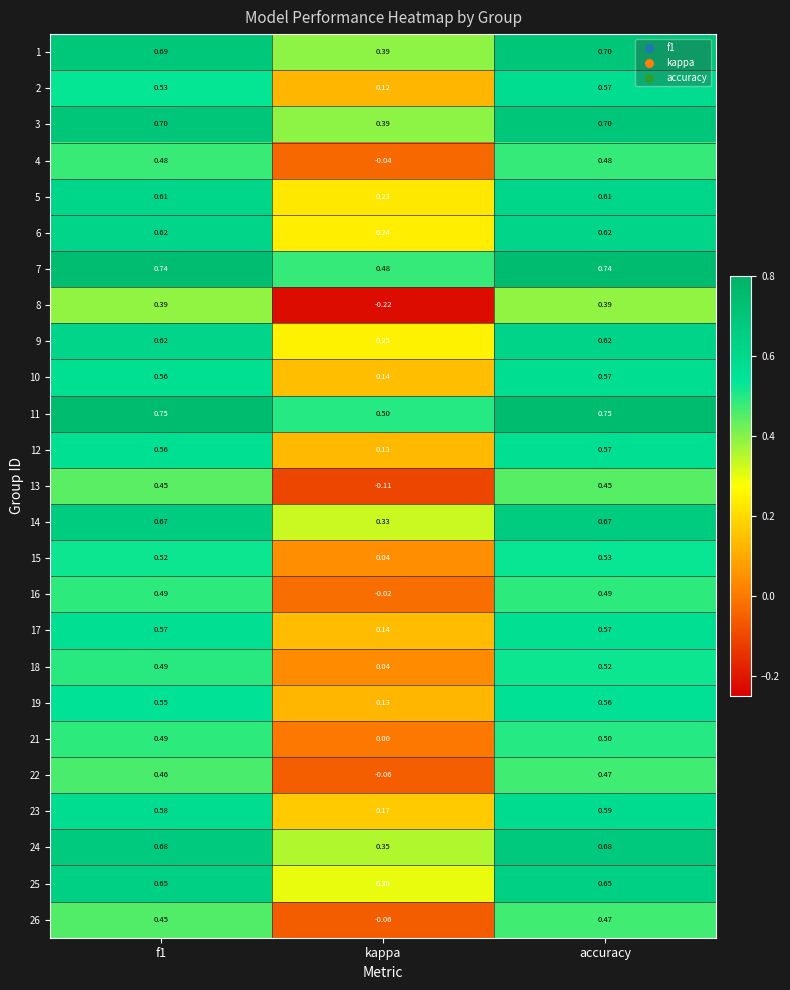

Where is 11 nearest to the value 0?

kappa